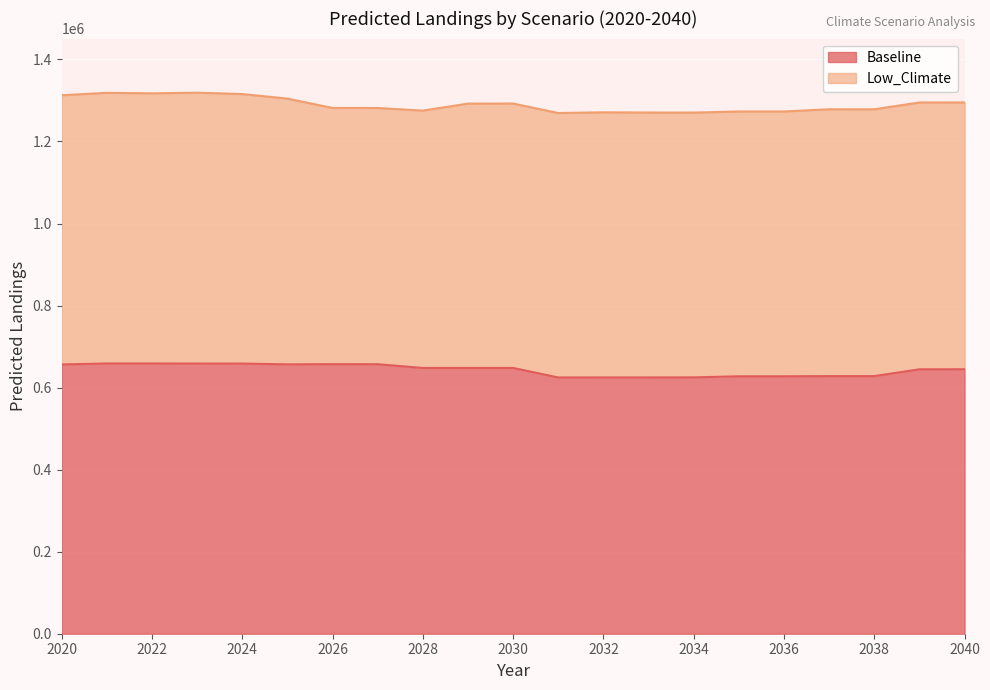

What is the difference between the values at 2023 and 2022?

197.7